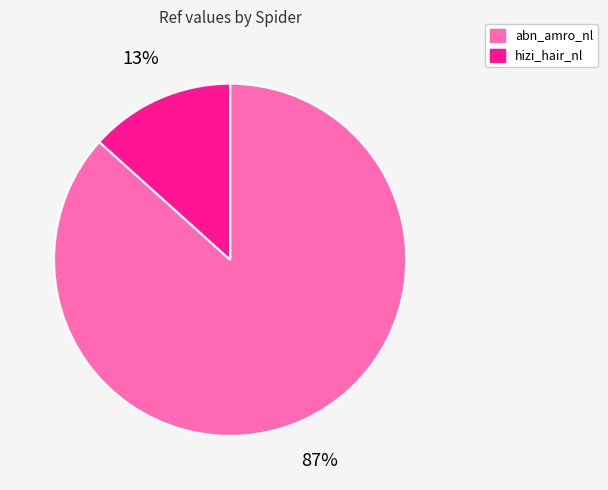

Which has a higher value, hizi_hair_nl or abn_amro_nl?

abn_amro_nl